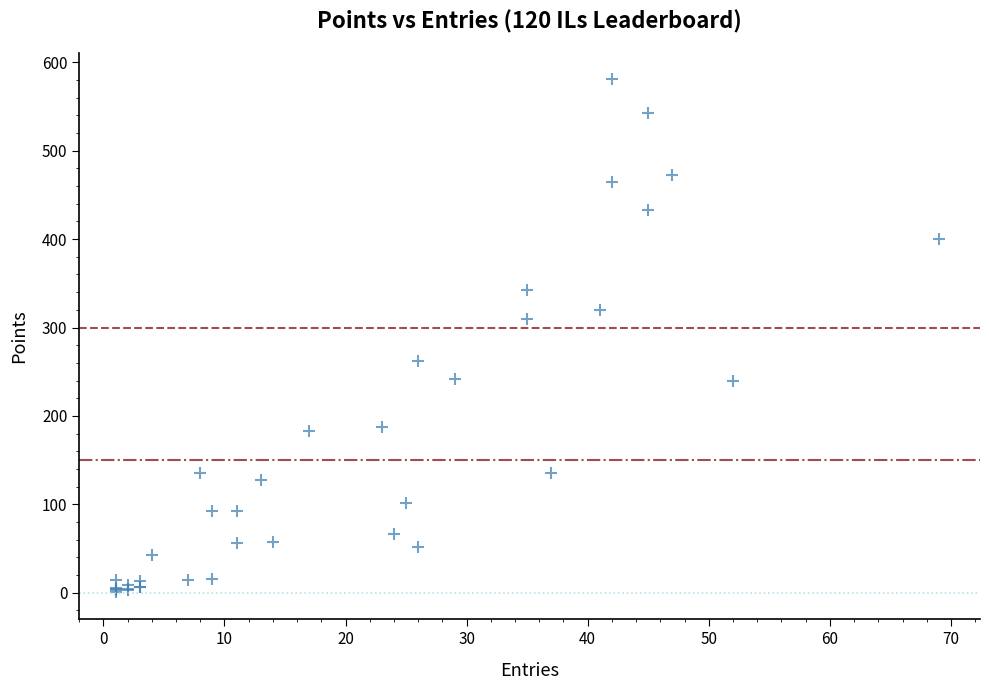

What Y value in the scatter plot is closest to 291?

310